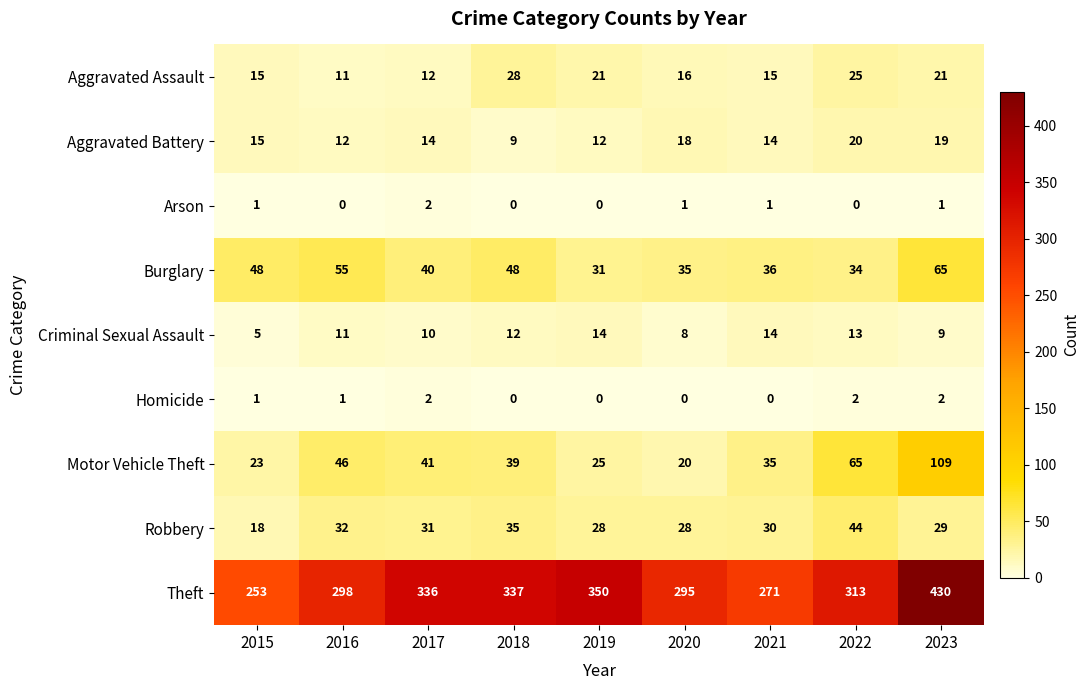

At which label is Criminal Sexual Assault closest to 9?

2023